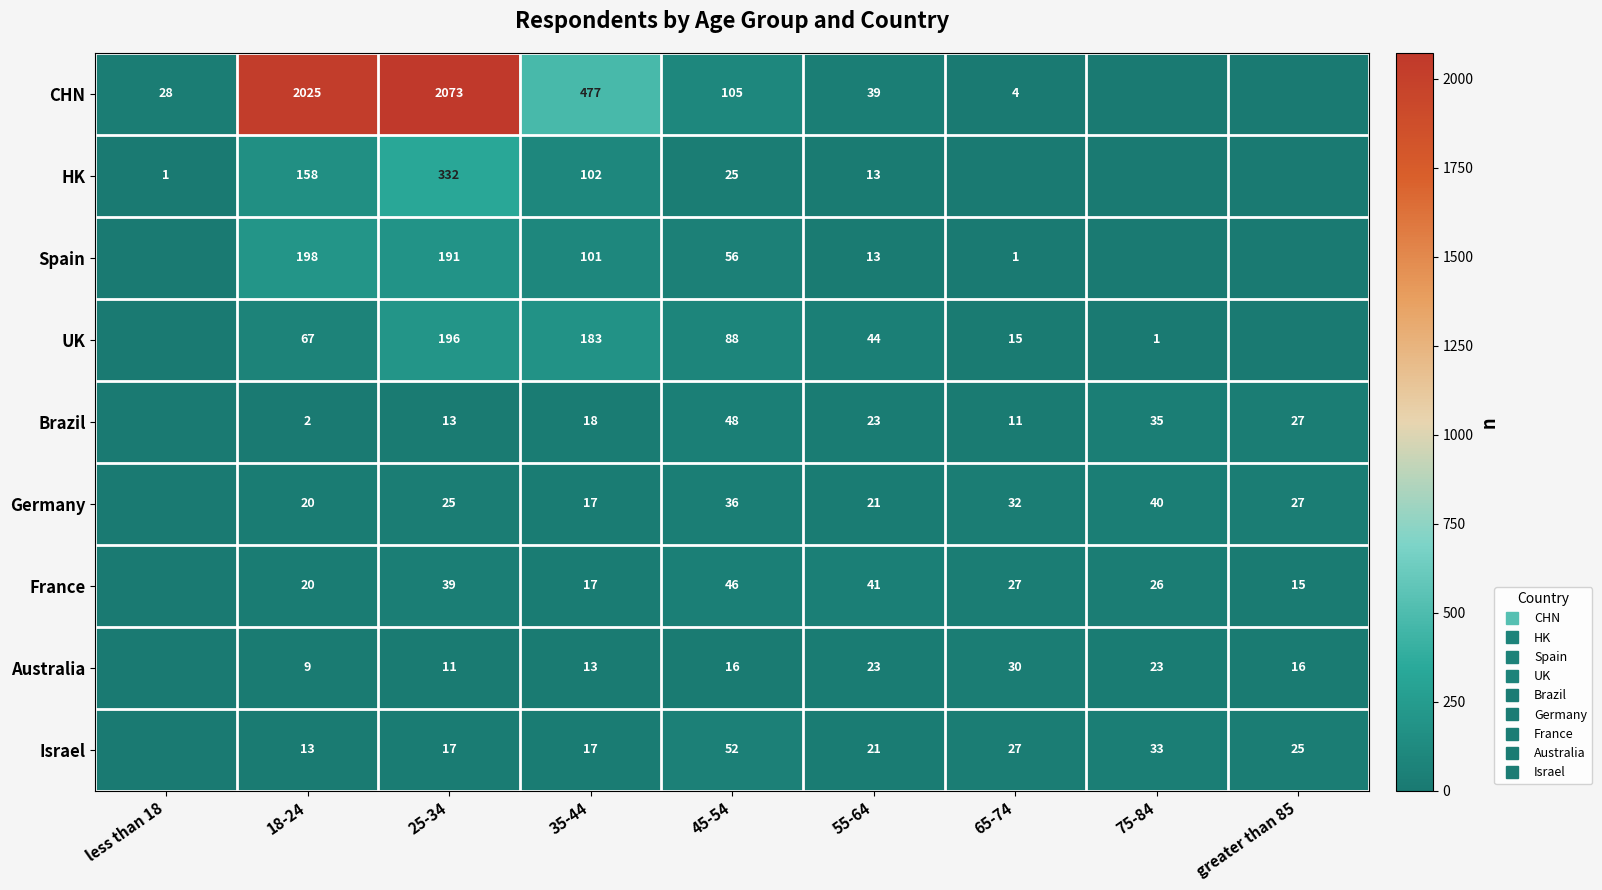

True or false: Germany has a value of 20 at 18-24.

True